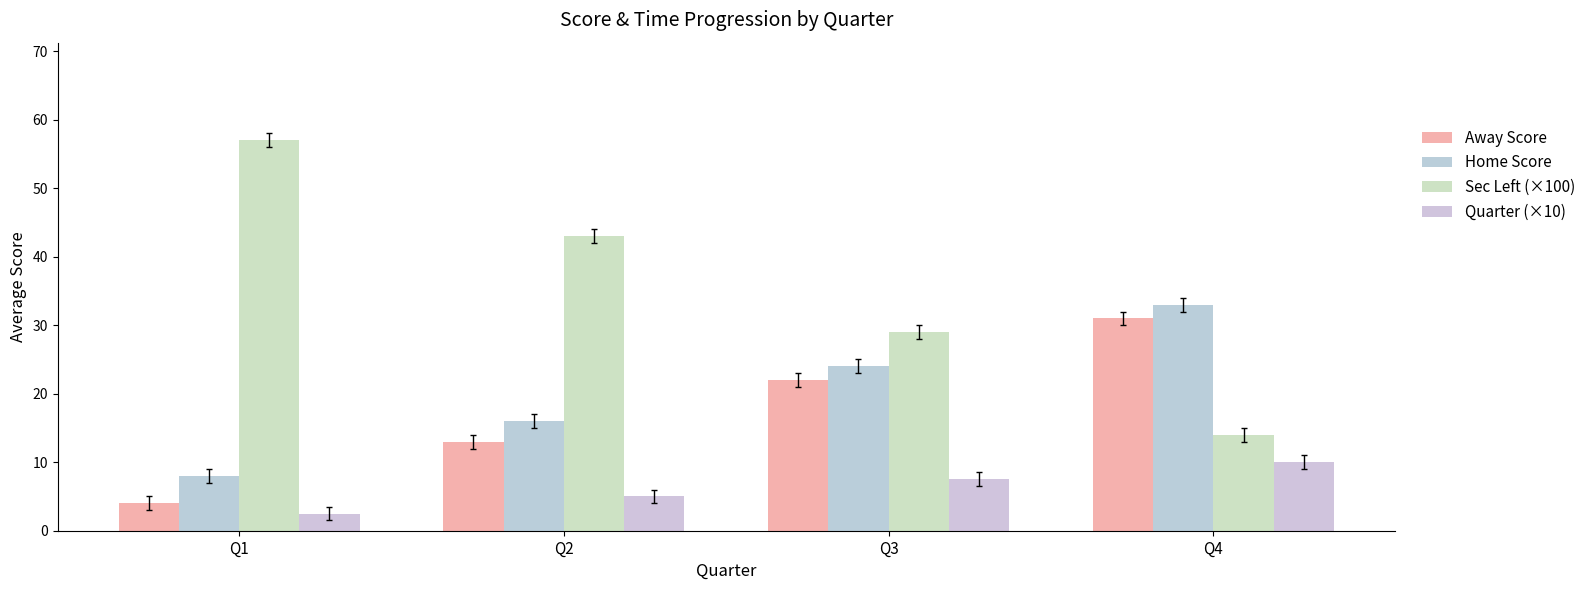

At which category is the sum across all series the highest?

Q4